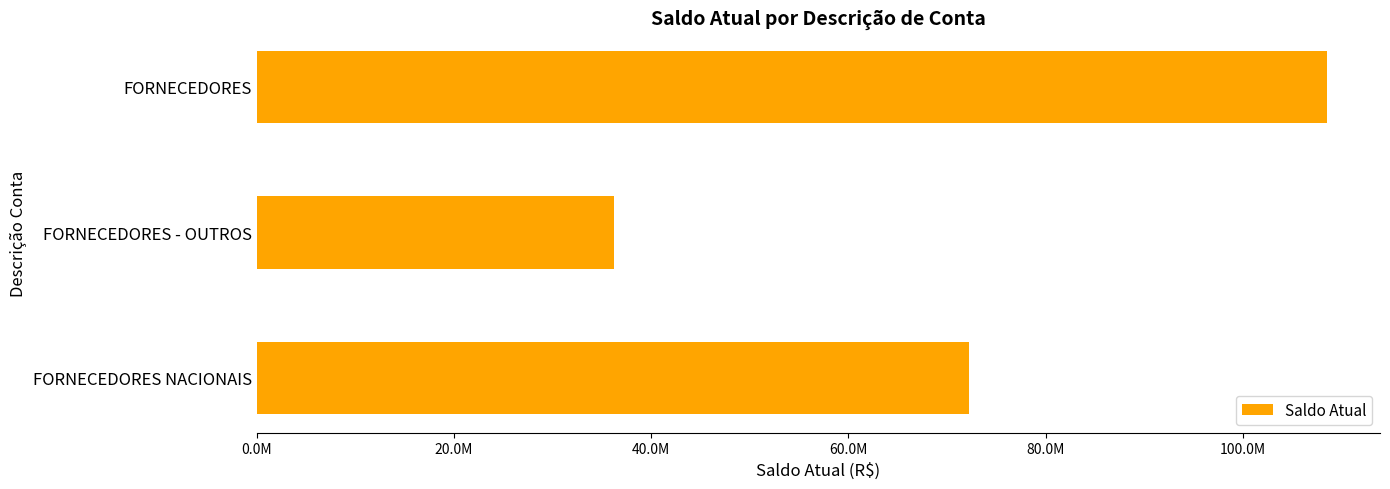

List the labels in order of value, largest first.

FORNECEDORES, FORNECEDORES NACIONAIS, FORNECEDORES - OUTROS